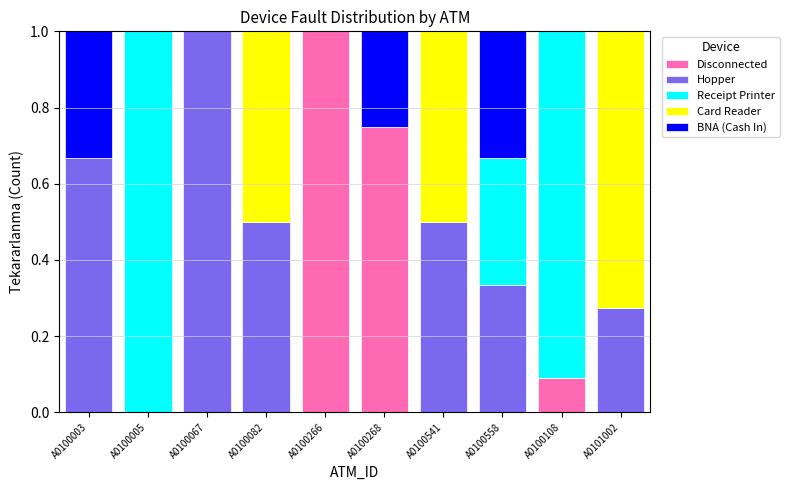

What are all the series names shown in the legend?

Disconnected, Hopper, Receipt Printer, Card Reader, BNA (Cash In)